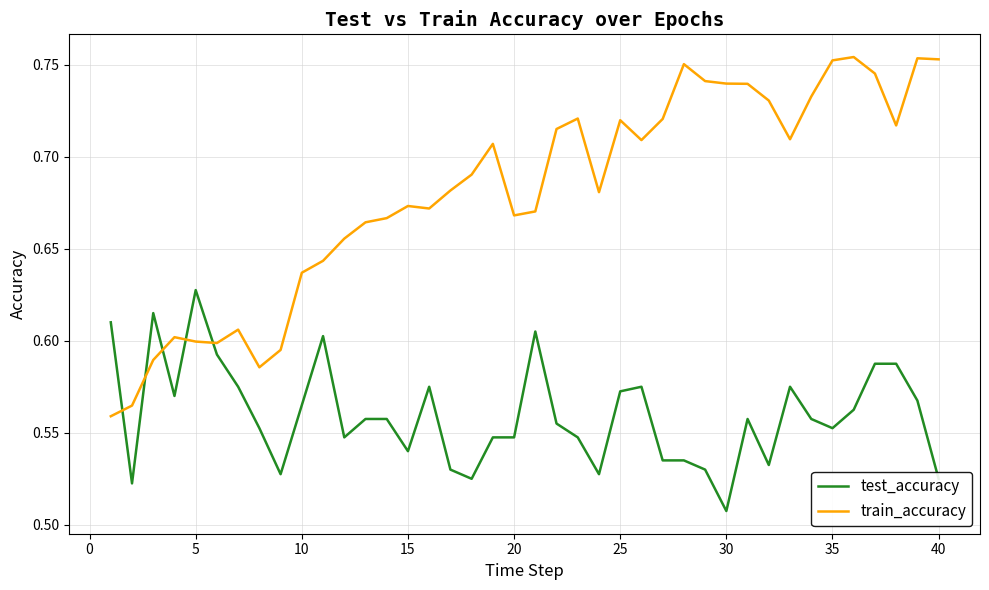

Which series has the largest total across all categories?

train_accuracy